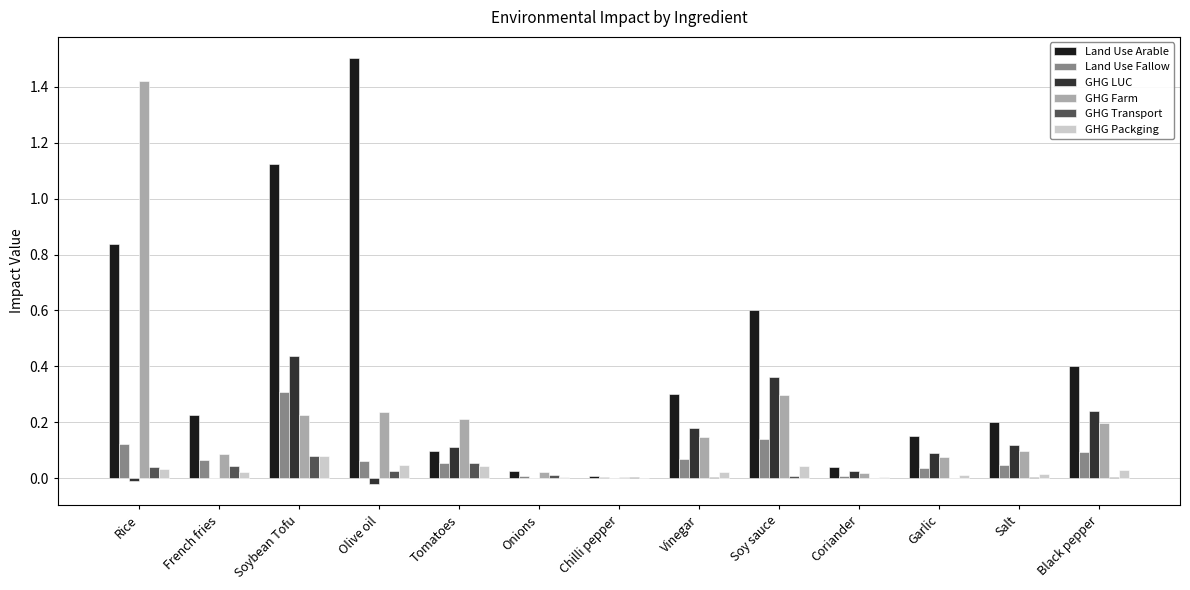

Which category has the highest value in the Land Use Fallow series?

Soybean Tofu